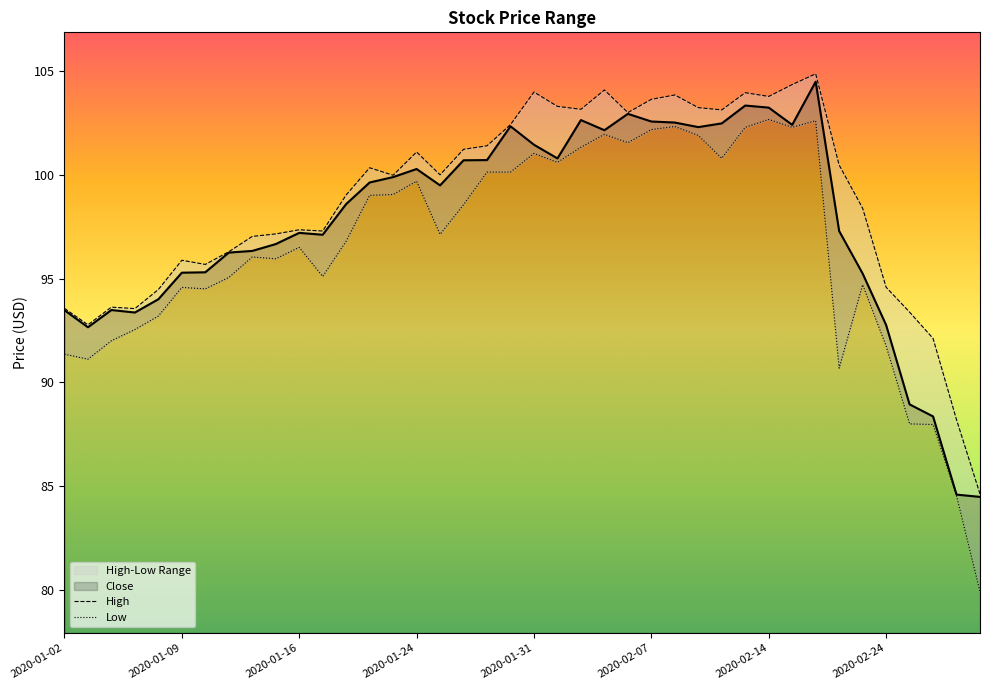

How many points are lower than both their immediate neighbors (excluding endpoints)?

8